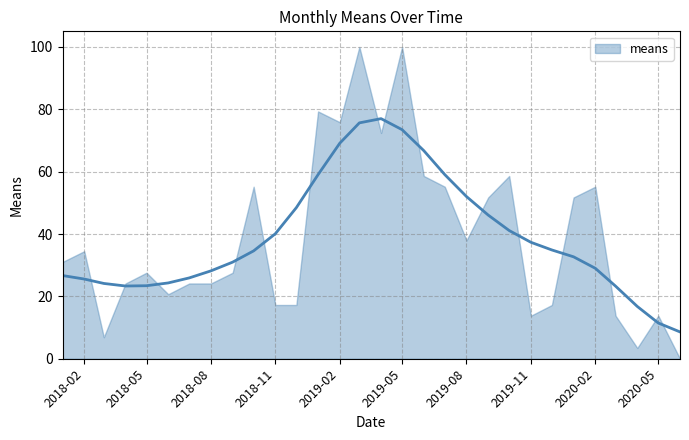

List the labels in order of value, smallest first.

2020-06-01, 2020-04-01, 2018-03-01, 2019-11-01, 2020-03-01, 2020-05-01, 2018-11-01, 2018-12-01, 2019-12-01, 2018-06-01, 2018-04-01, 2018-07-01, 2018-08-01, 2018-05-01, 2018-09-01, 2018-01-01, 2018-02-01, 2019-08-01, 2019-09-01, 2020-01-01, 2018-10-01, 2019-07-01, 2020-02-01, 2019-06-01, 2019-10-01, 2019-04-01, 2019-02-01, 2019-01-01, 2019-03-01, 2019-05-01